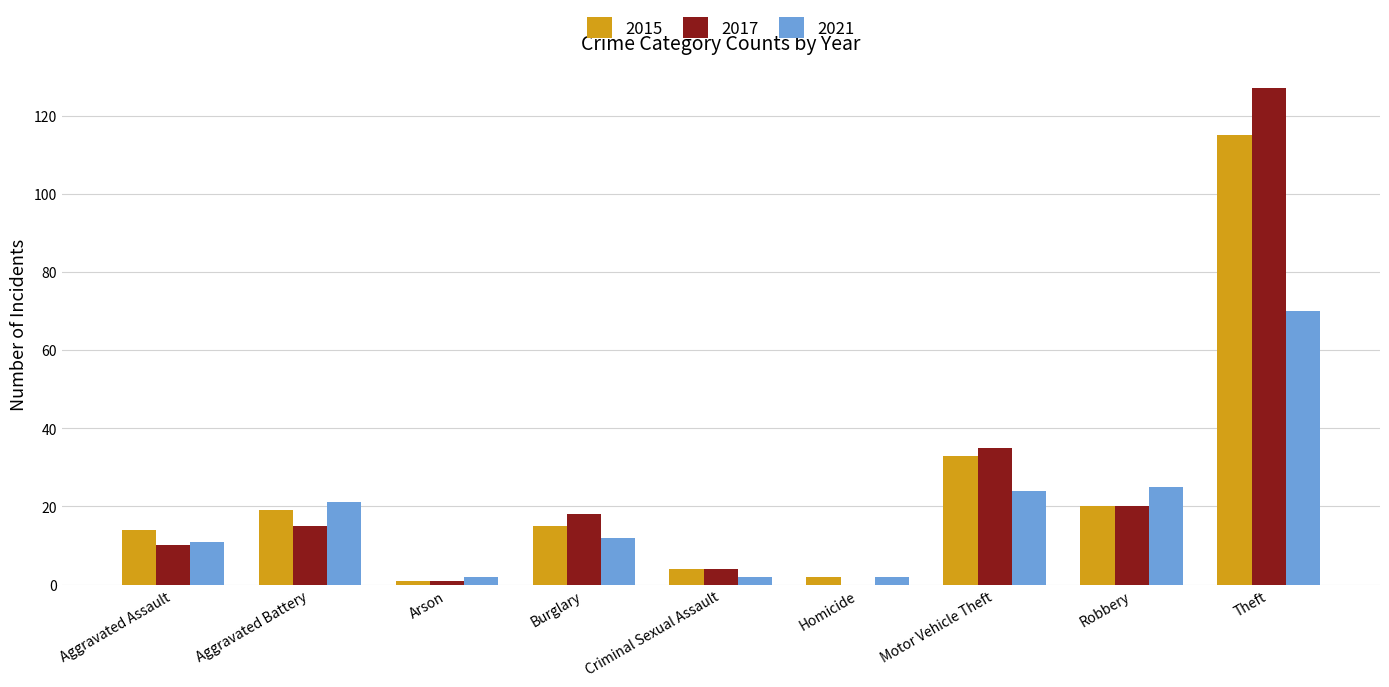

Reading left to right, list all the values displayed in this chart.

2015: 14	19	1	15	4	2	33	20	115
2017: 10	15	1	18	4	0	35	20	127
2021: 11	21	2	12	2	2	24	25	70